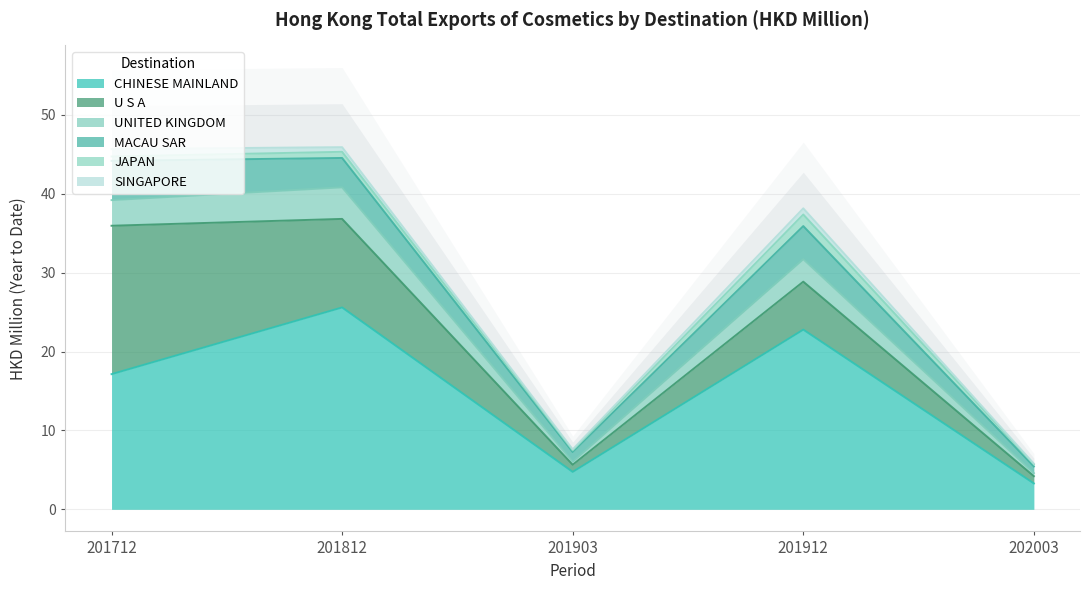

Which label corresponds to the smallest value in the chart?

AUSTRALIA